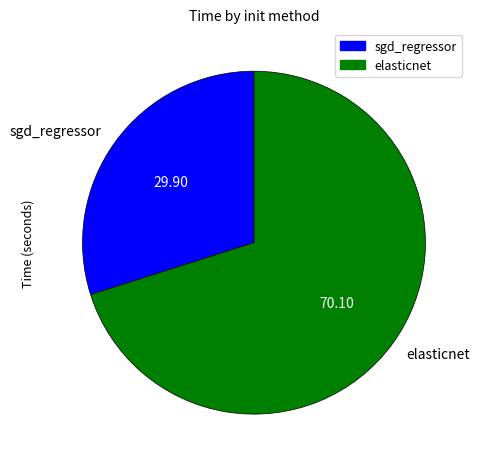

Do elasticnet and sgd_regressor together represent more than half of the pie?

Yes